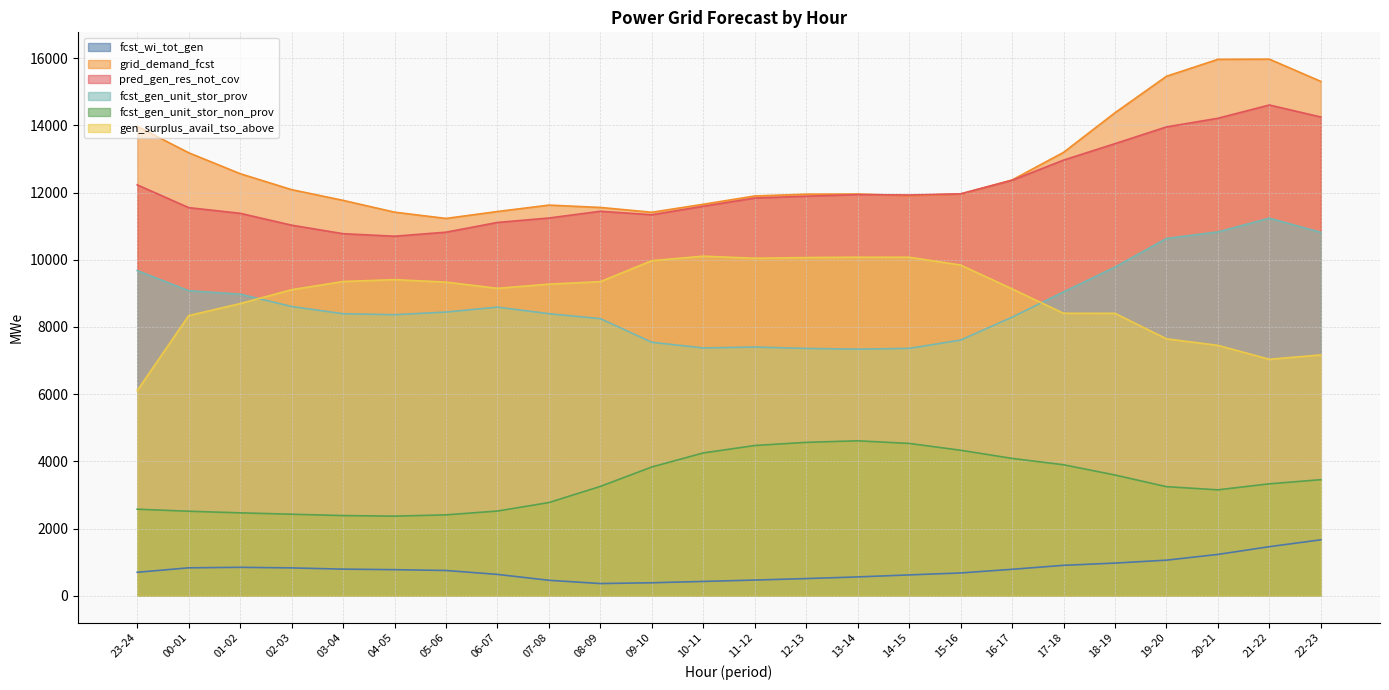

True or false: fcst_gen_unit_stor_non_prov has a value of 2362 at 18-19.

False